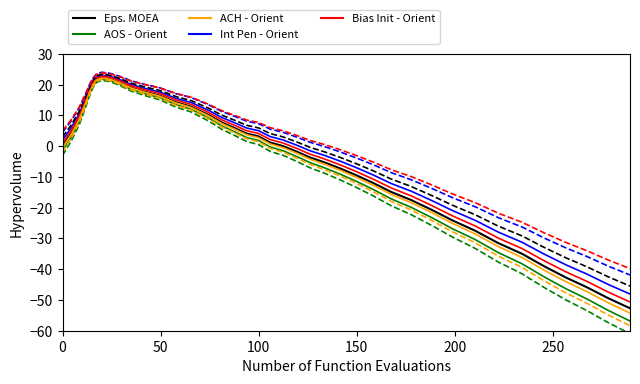

Where does the data first go above 1?

4.3